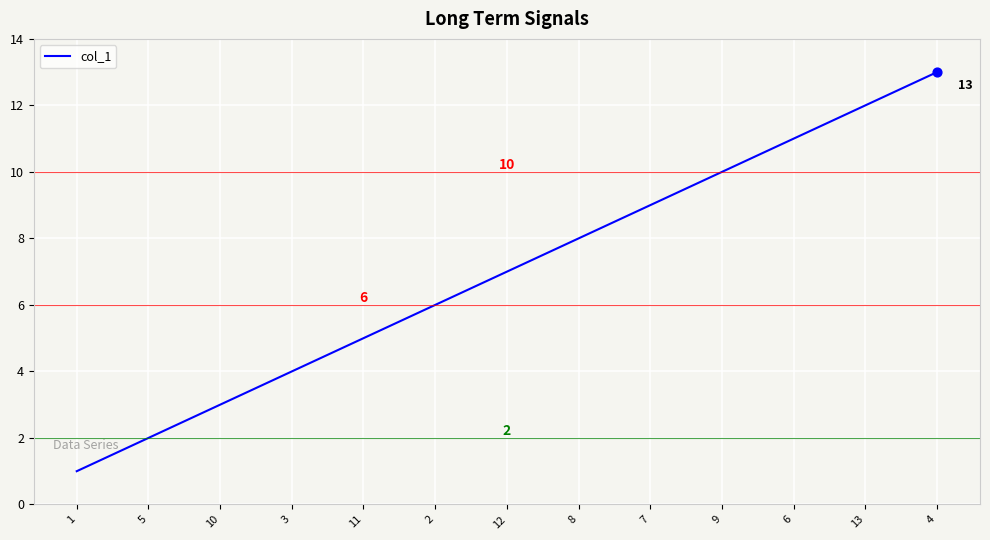

Which has a higher value, 1 or 12?

12